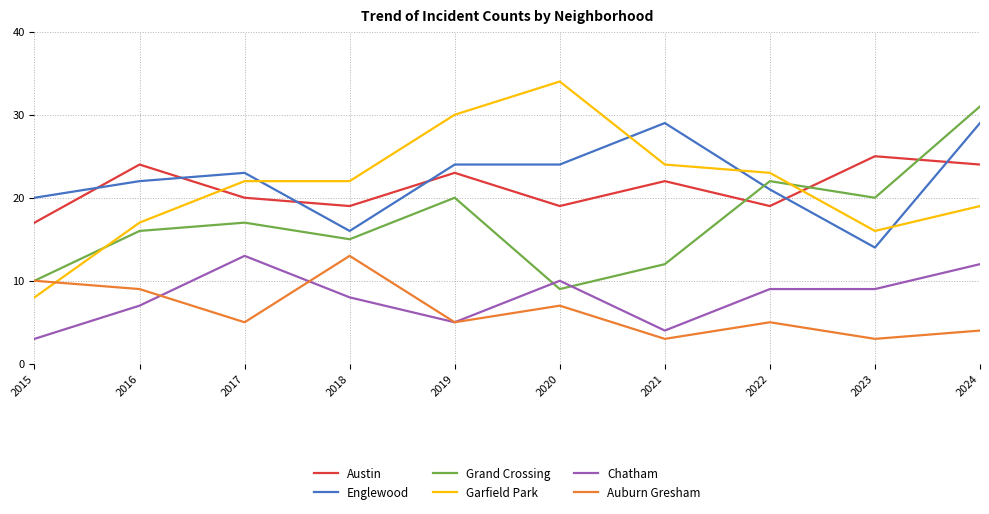

What is the minimum value shown in the chart?

3